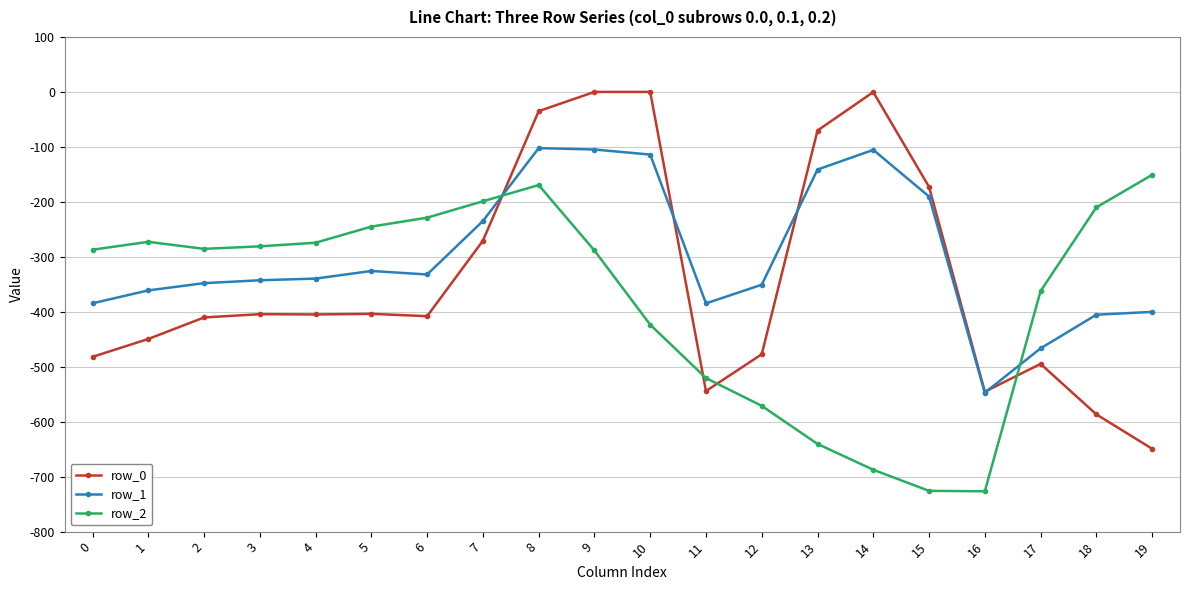

List the series in order of their peak value, highest first.

row_0, row_1, row_2